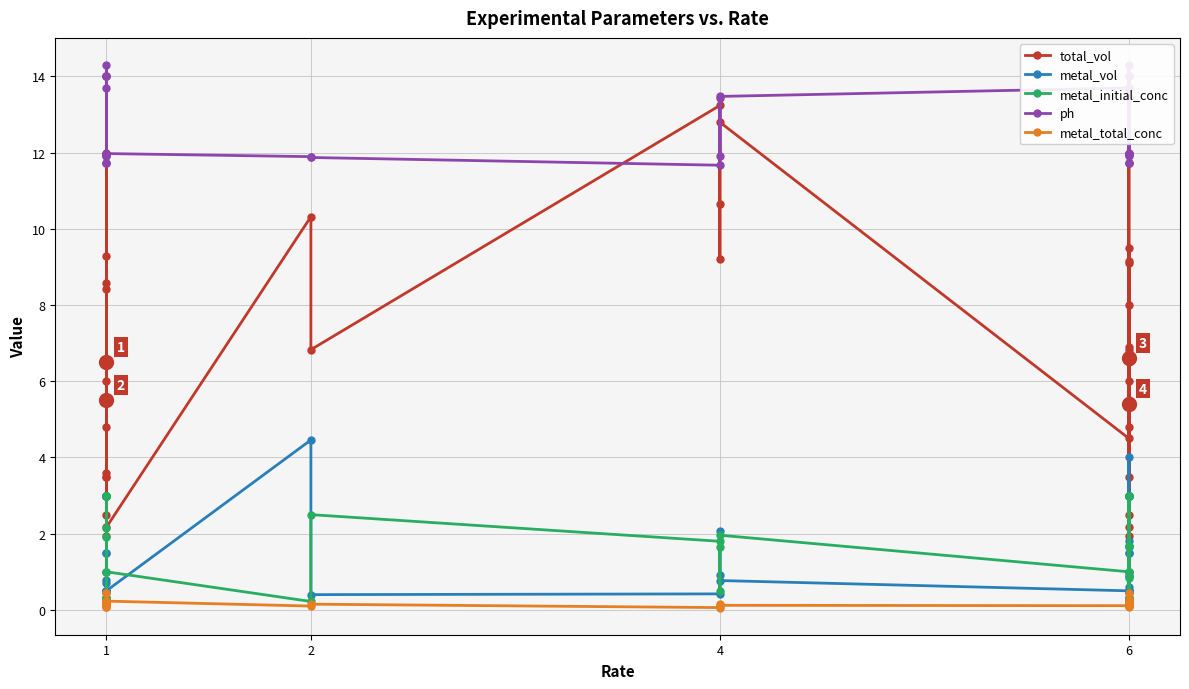

In ph, how many points are higher than both neighbors (excluding endpoints)?

8